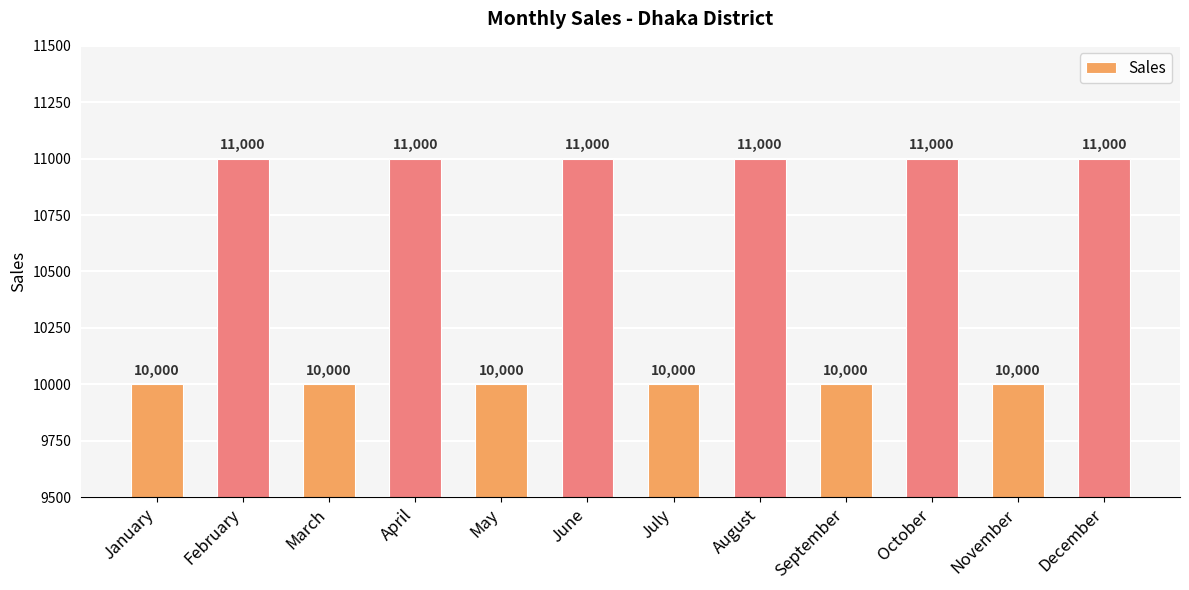

What is the ratio of the value at November to the value at October?

0.9